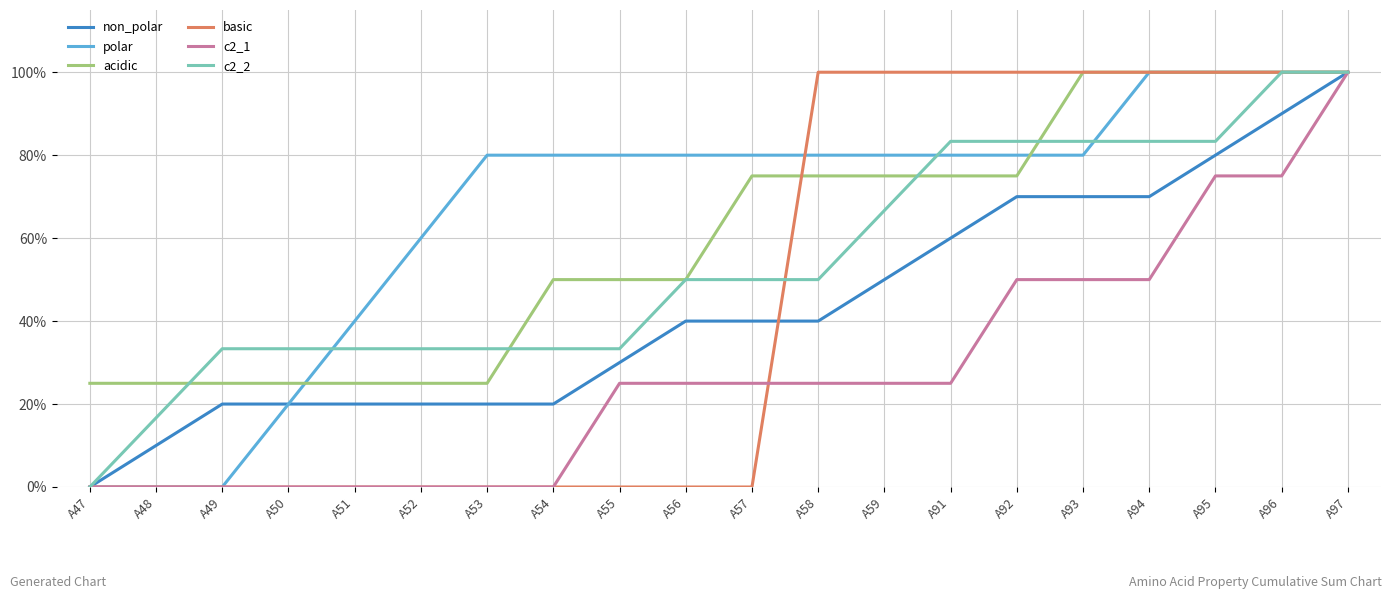

True or false: non_polar and polar cross at least once.

False